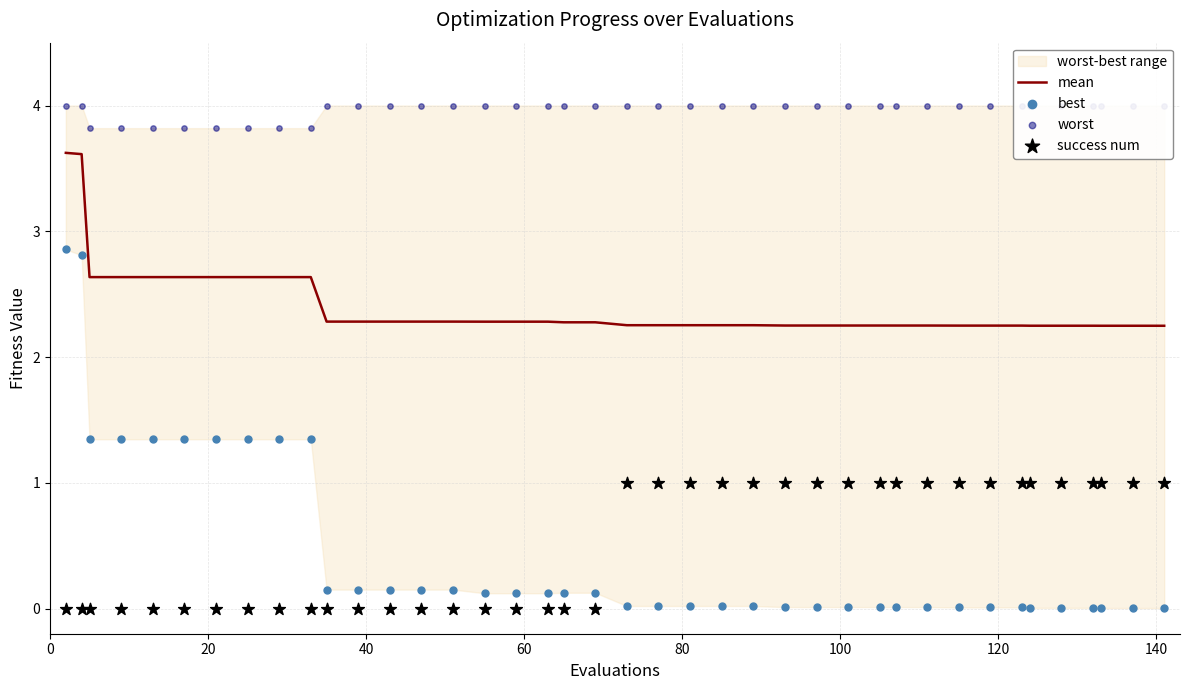

Which series has the widest spread of Y values?

best